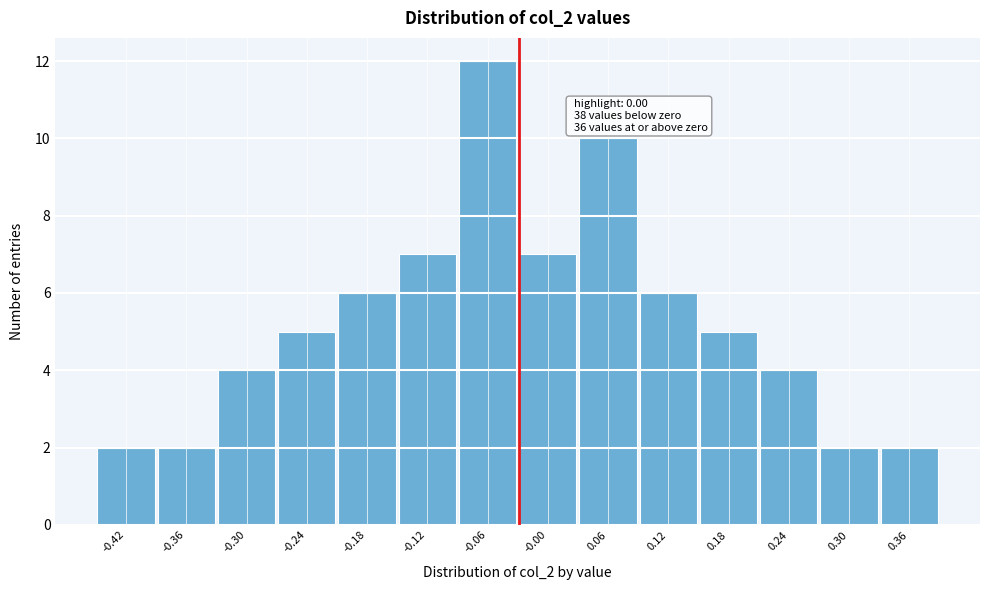

Reading left to right, list all the values displayed in this chart.

-0.42=2	-0.36=2	-0.30=4	-0.24=5	-0.18=6	-0.12=7	-0.06=12	-0.00=7	0.06=10	0.12=6	0.18=5	0.24=4	0.30=2	0.36=2